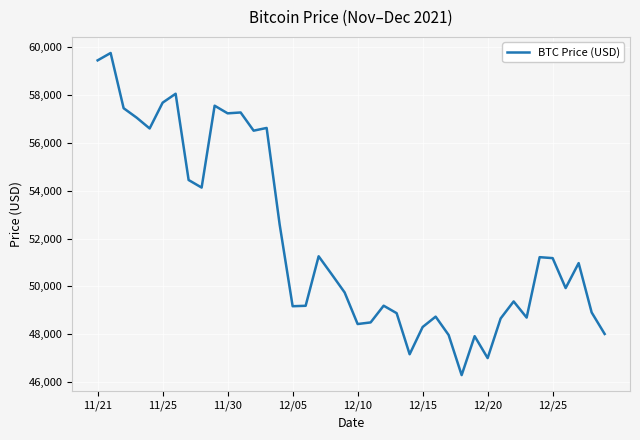

What is the difference between the maximum and minimum values?

13453